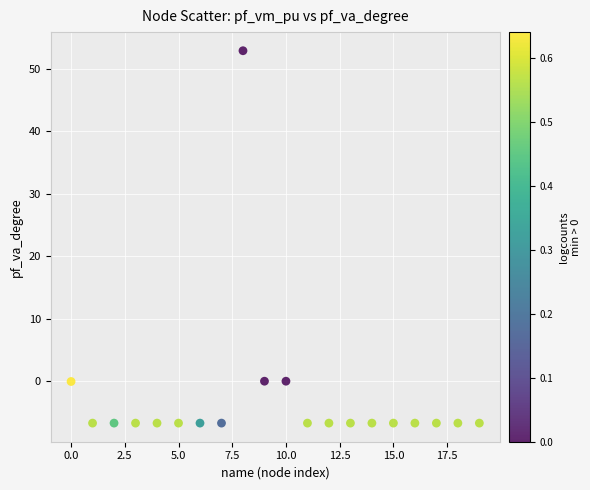

What is the range of X values (max minus min)?

19.0